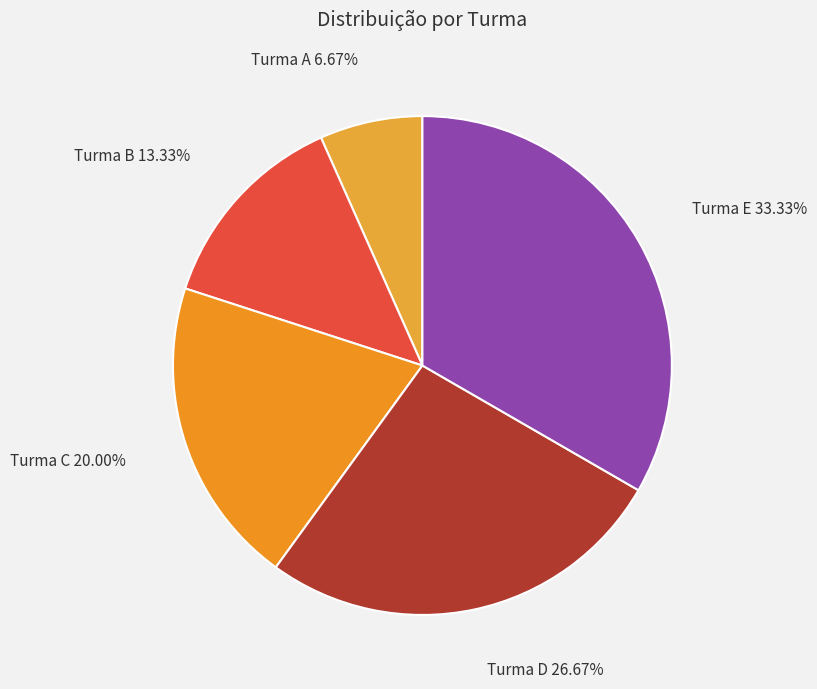

What percentage is the Turma E slice, to the nearest percent?

33%